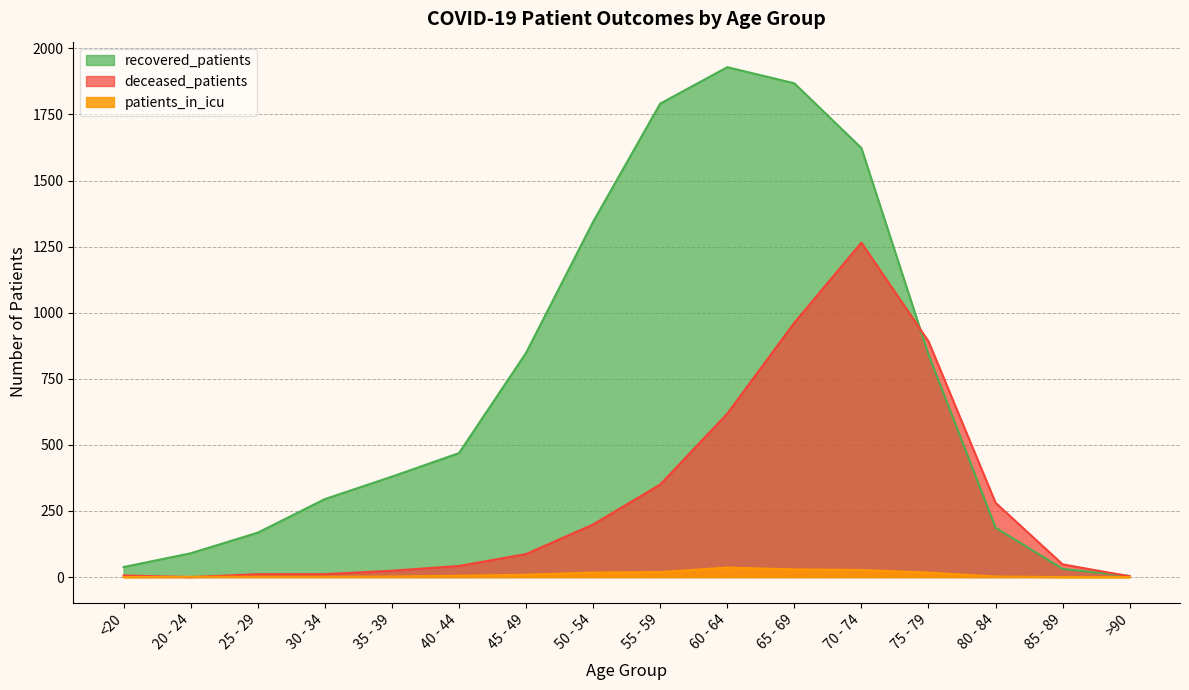

What is the difference between the maximum and second lowest values in the patients_in_icu series?

36